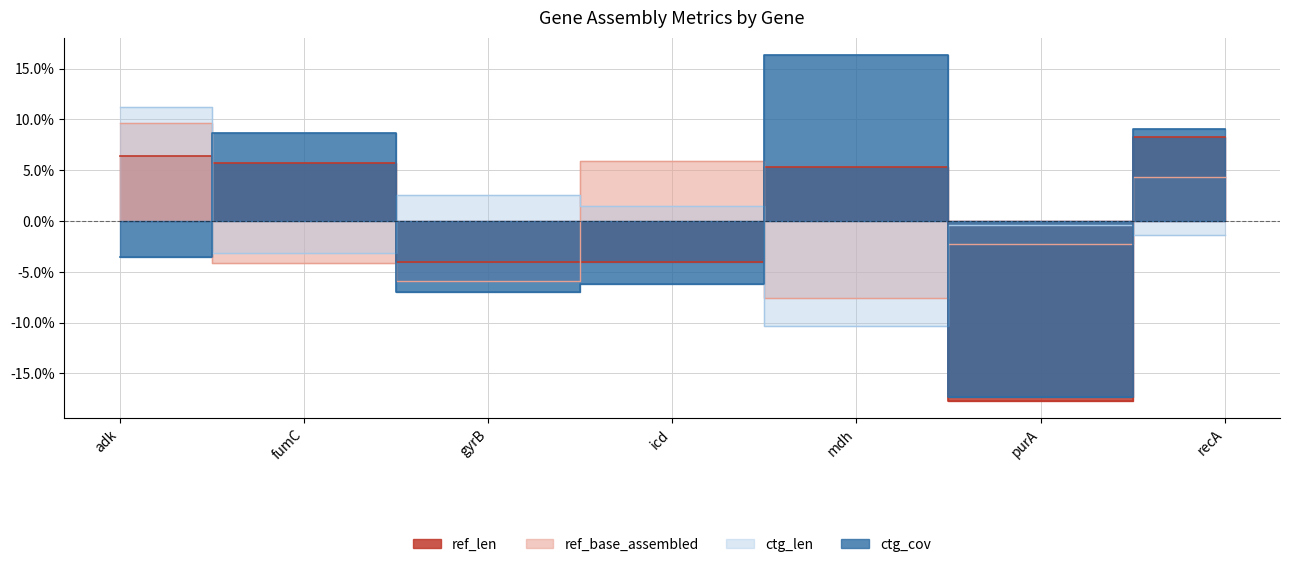

Does the chart display data point markers on the line(s)?

No